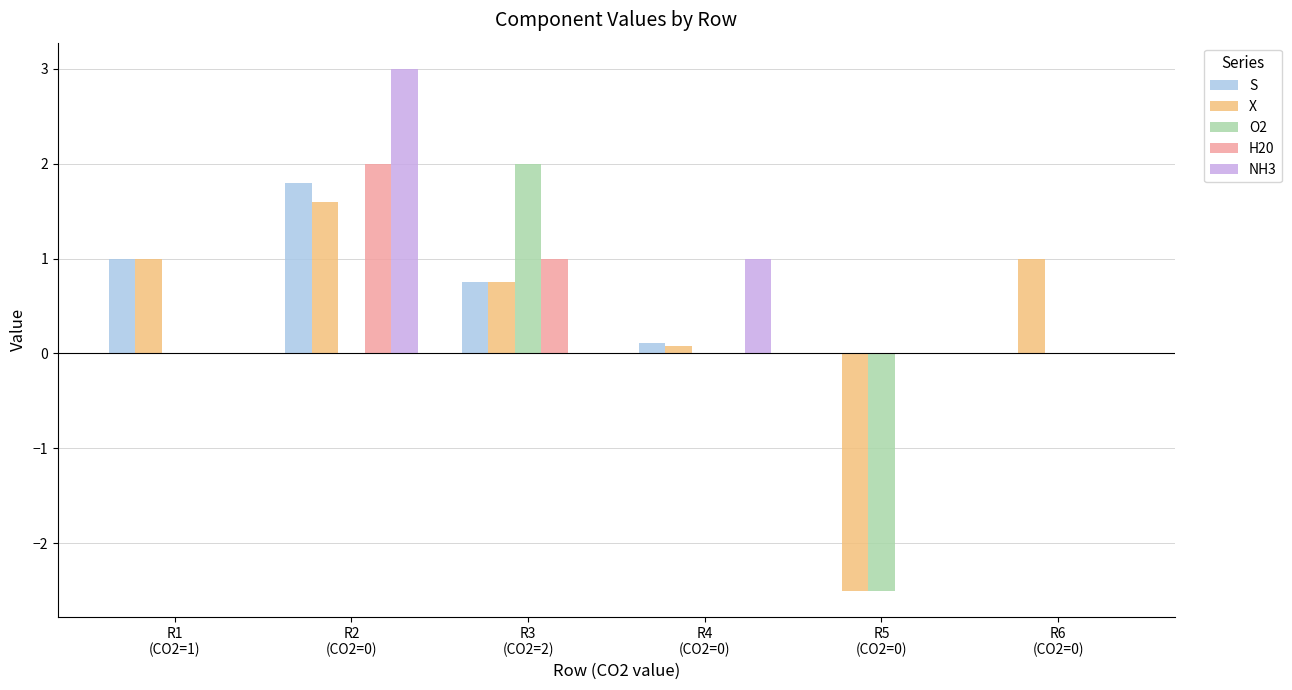

What is the sum of all H20 values?

3.0